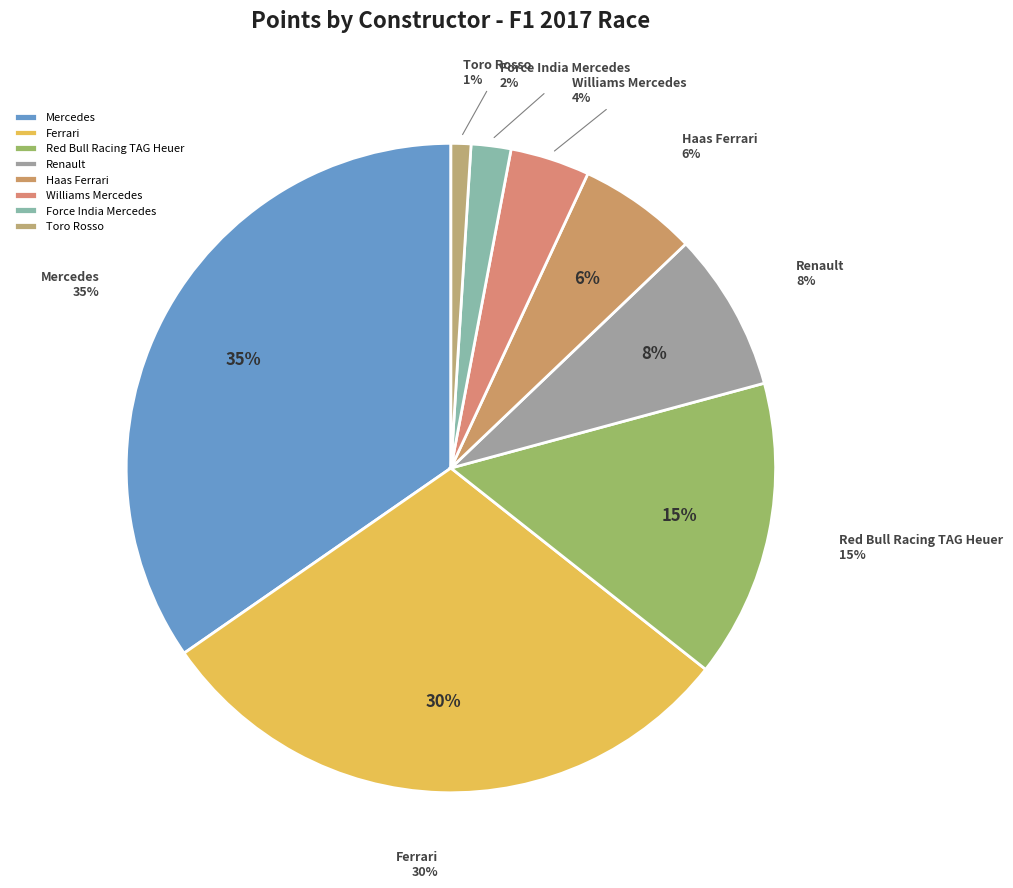

The Haas Ferrari slice represents 6% of the pie. True or false?

True